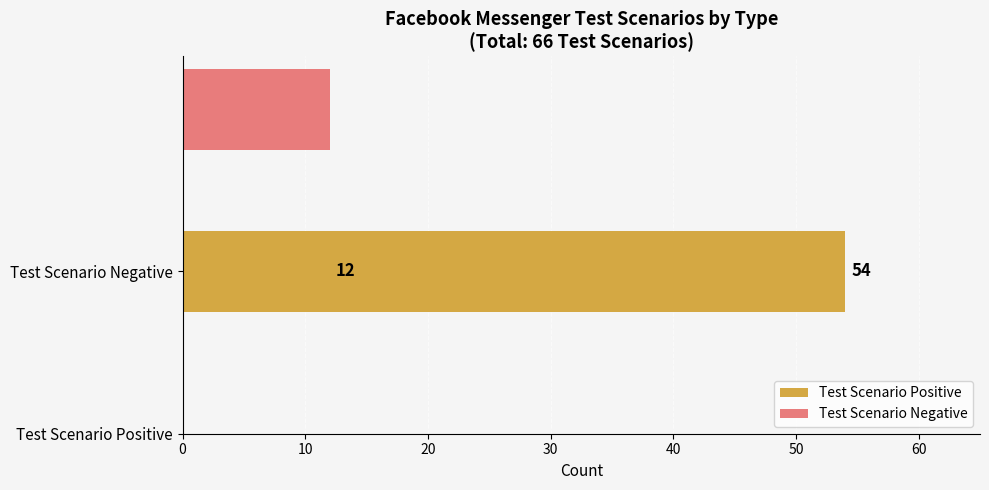

The value of Negative at Test Scenario Negative is 12. True or false?

True